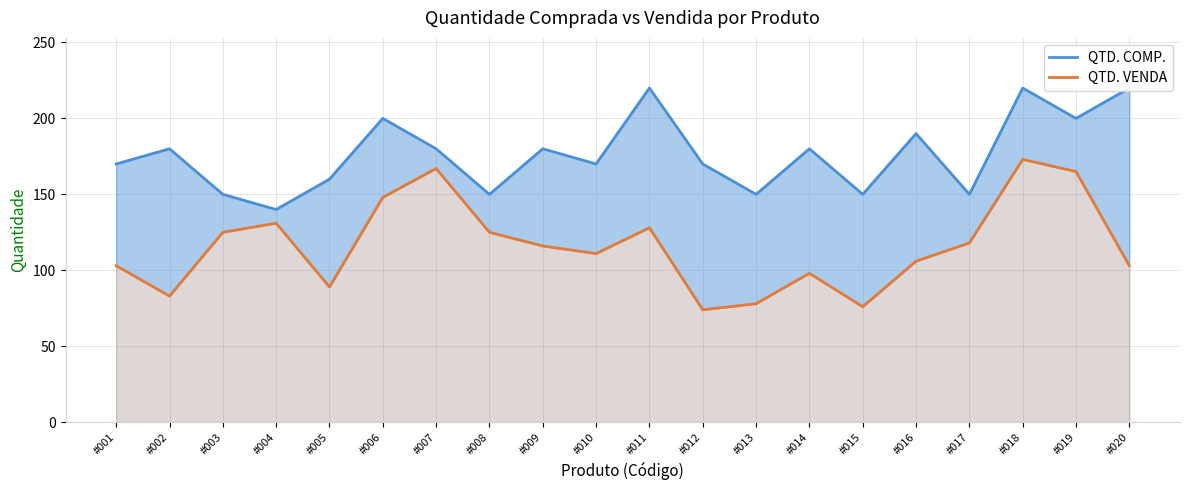

Which series has the largest range (max minus min)?

QTD. VENDA